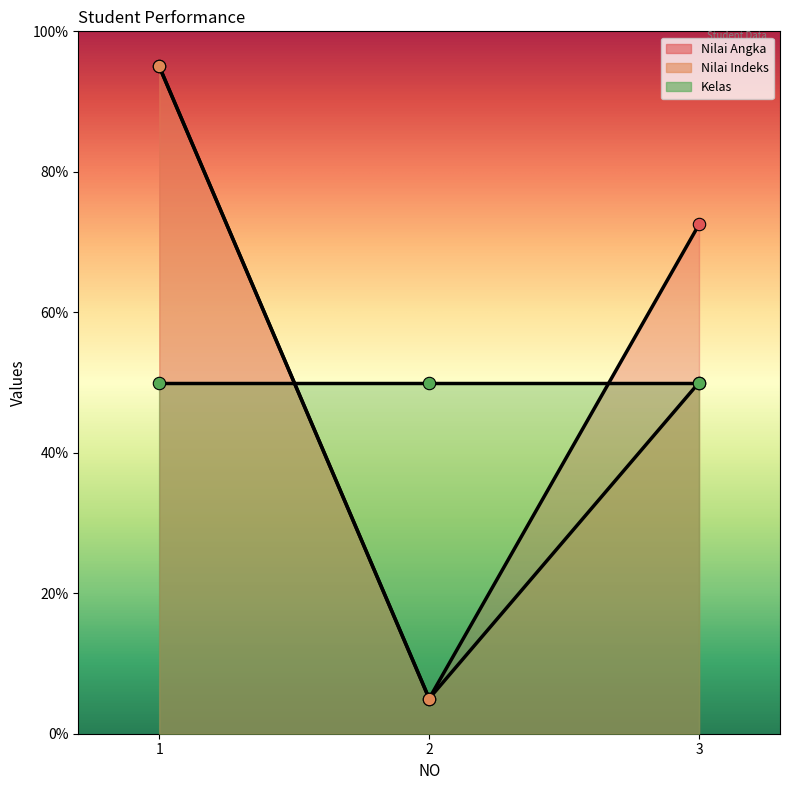

Which series has the largest Y range (max minus min)?

Nilai Angka